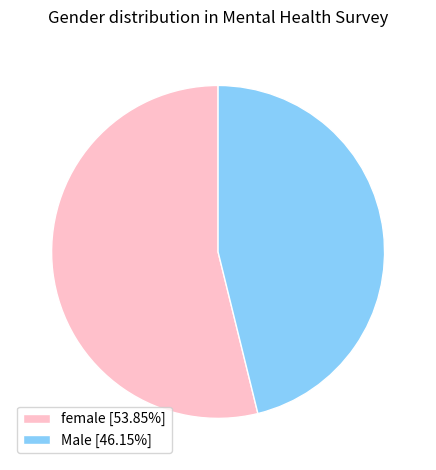

Approximately how many times larger is the value at female [53.85%] compared to Male [46.15%]?

1.2